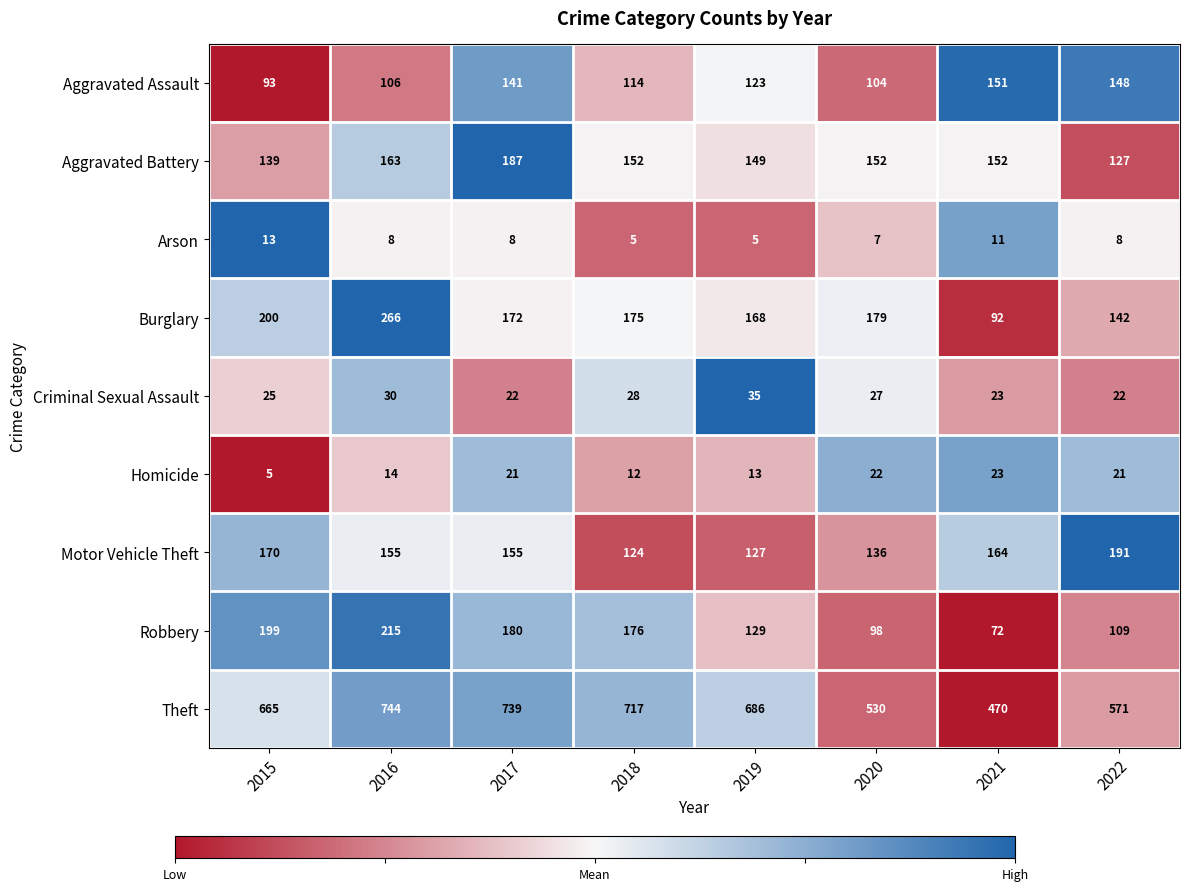

Count the number of categories in the chart.

8